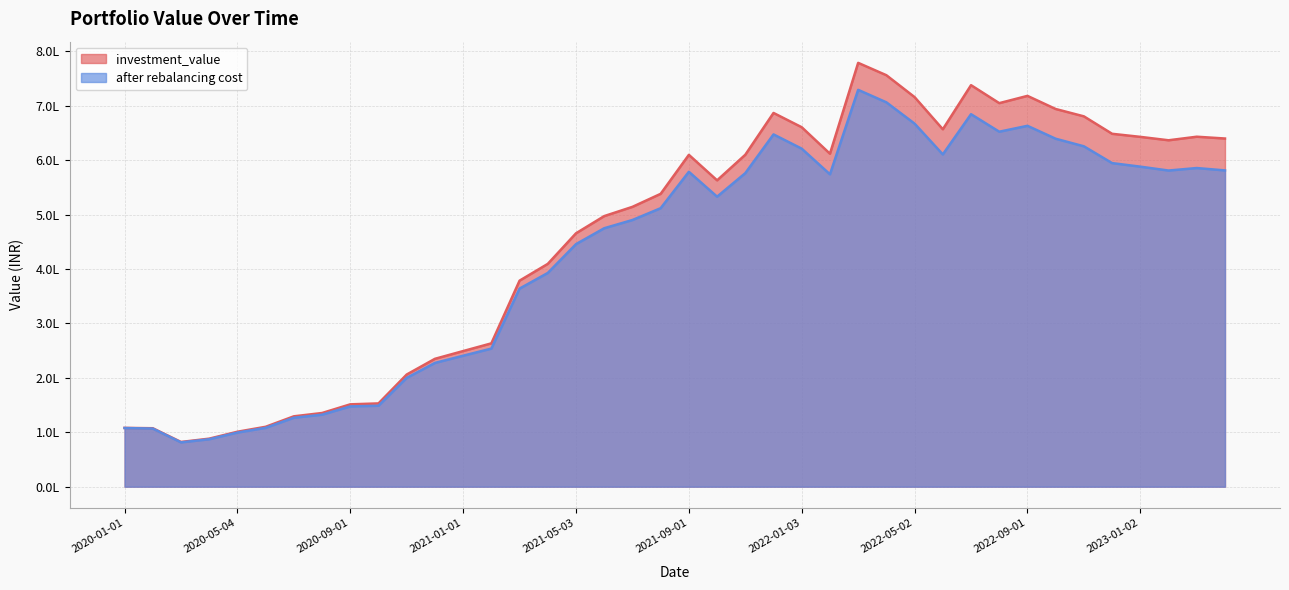

What is the label of the 27th point from the right?

2021-02-01